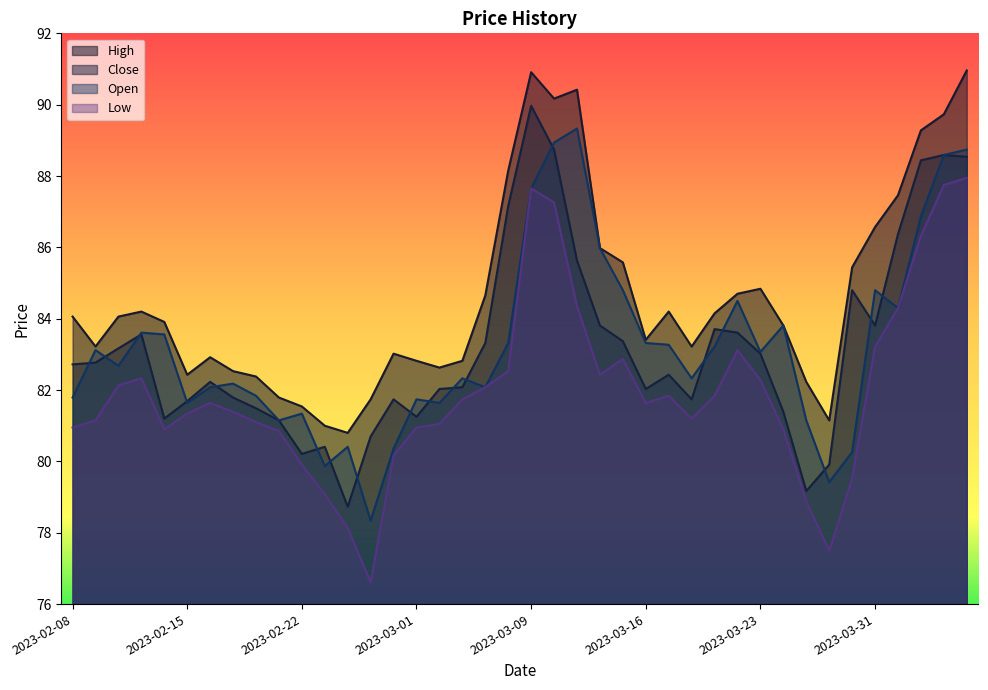

True or false: Low and Close intersect in this chart.

False